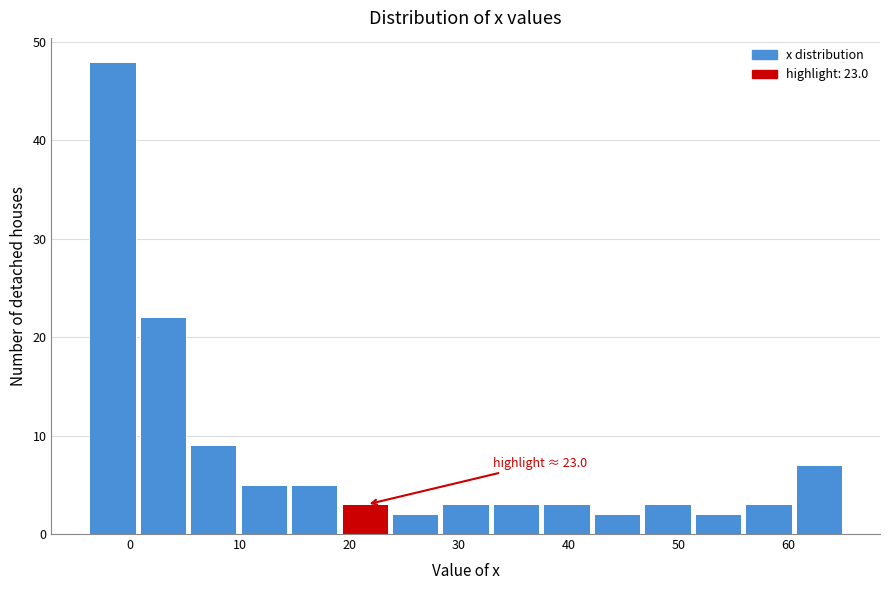

Which range on the x-axis has the tallest bar?

-3.7 to 0.9